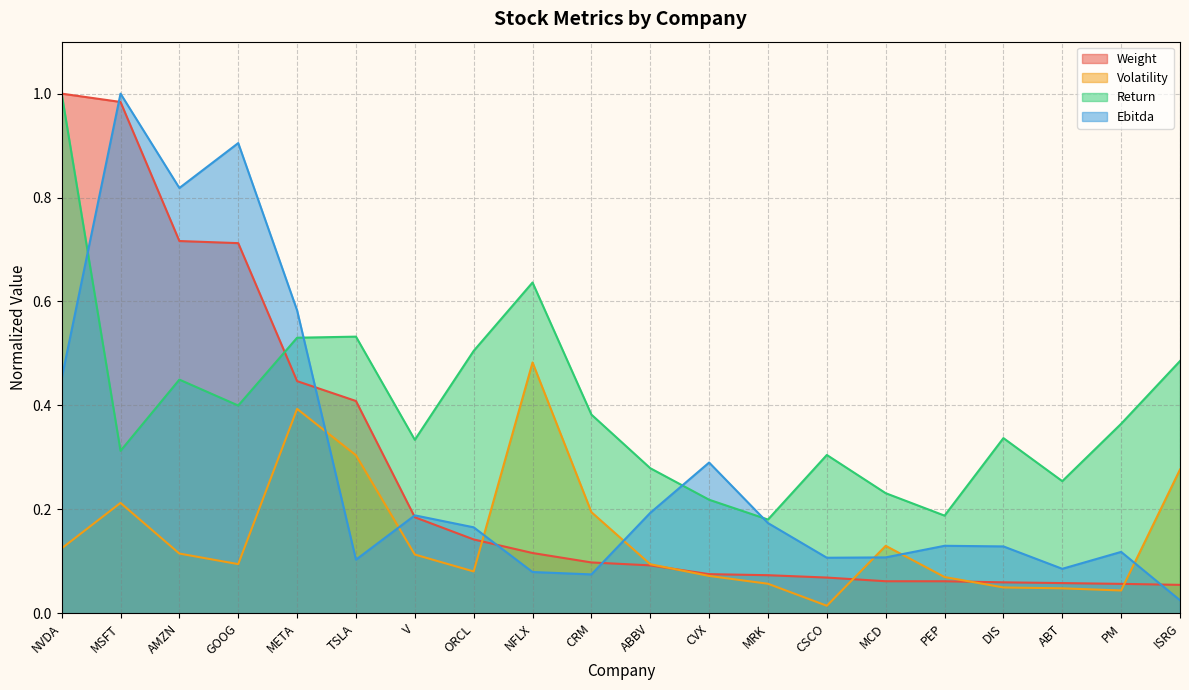

Count the Return values in the range 0 to 1.

20